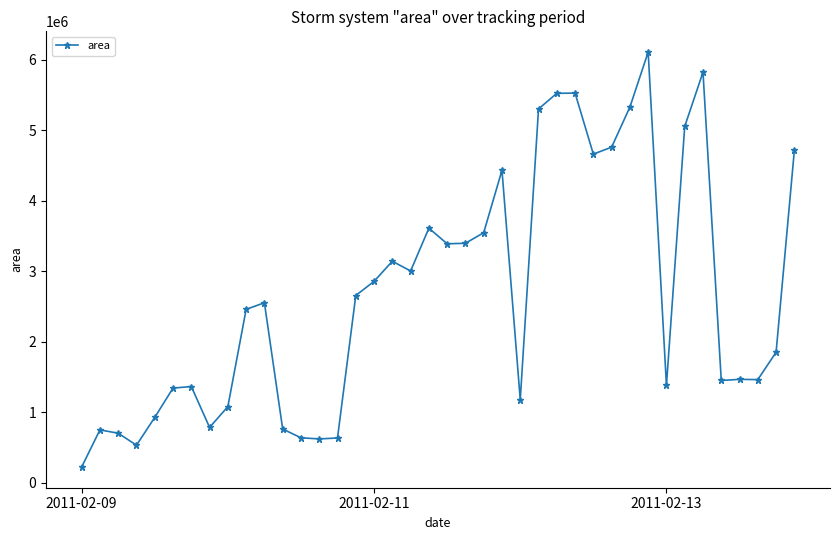

What is the maximum value shown in the chart?

6111250